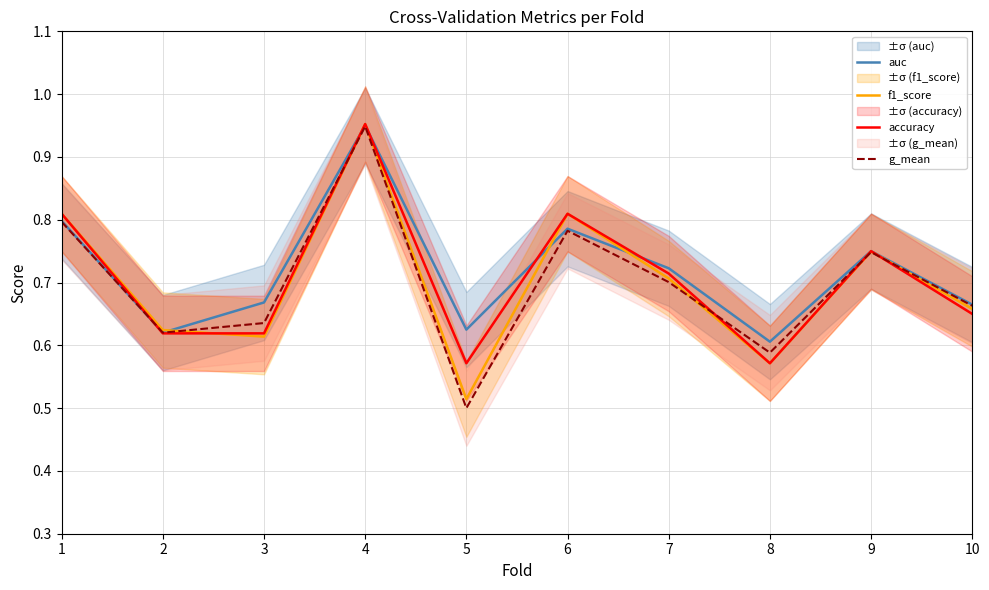

Which series has the largest range (max minus min)?

g_mean